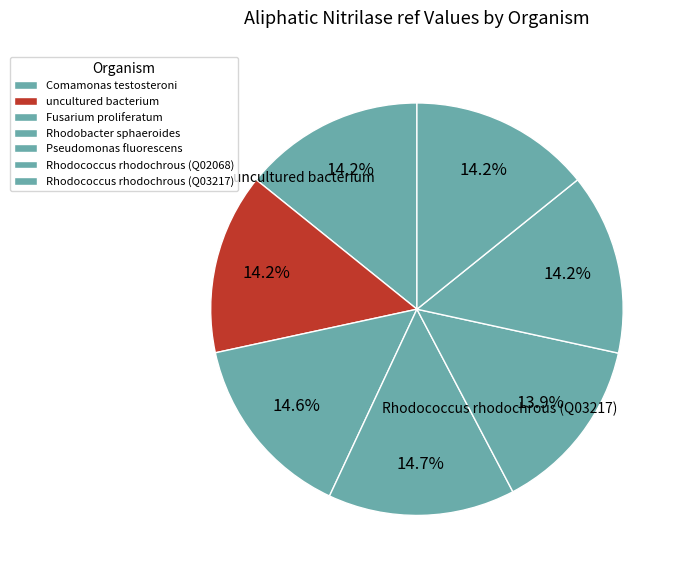

The Rhodococcus rhodochrous (Q02068) slice represents 24% of the pie. True or false?

False